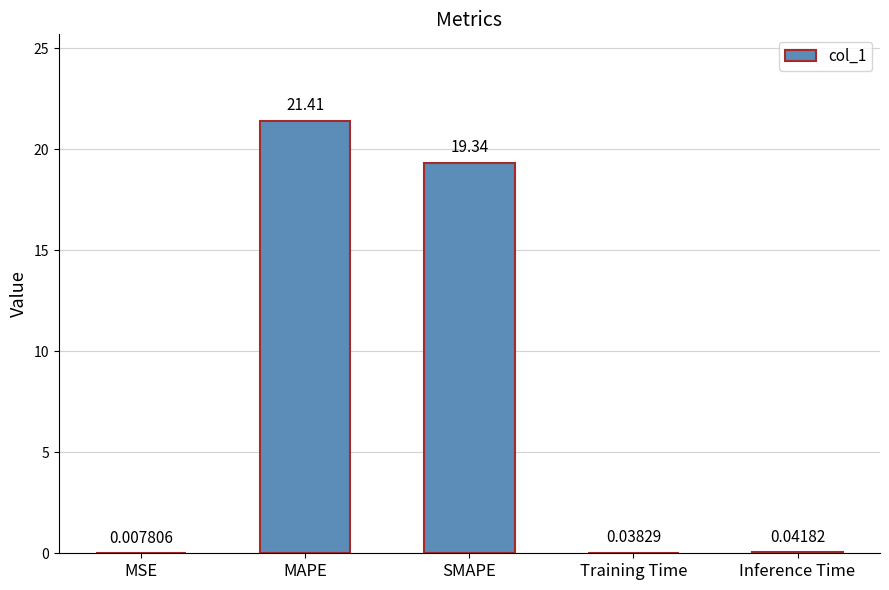

Where is the data nearest to the value 10?

SMAPE